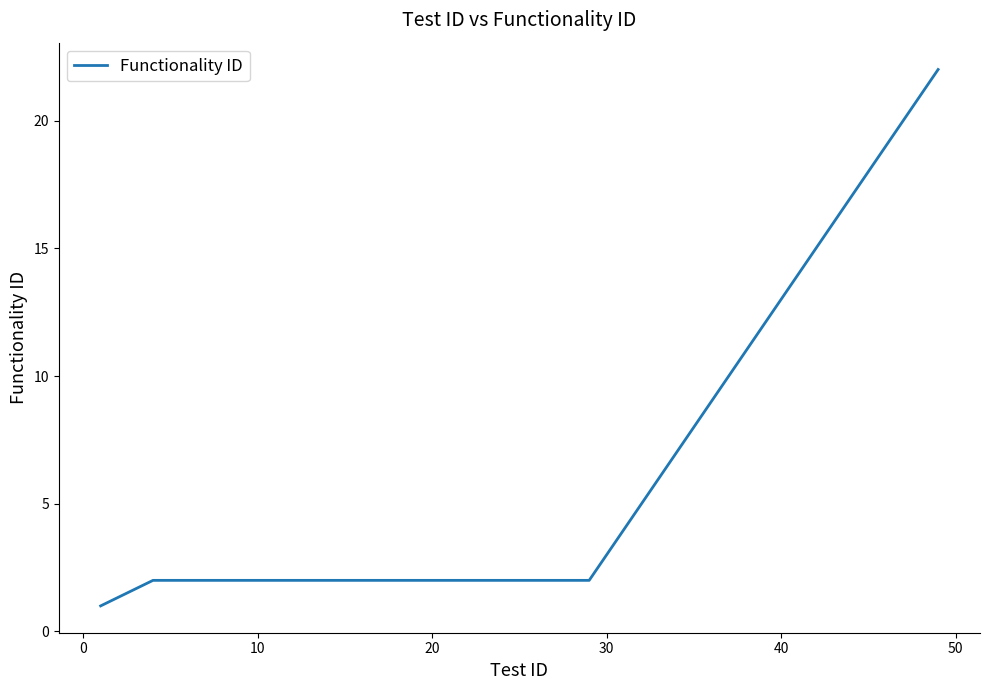

How many lines are shown in the chart?

1